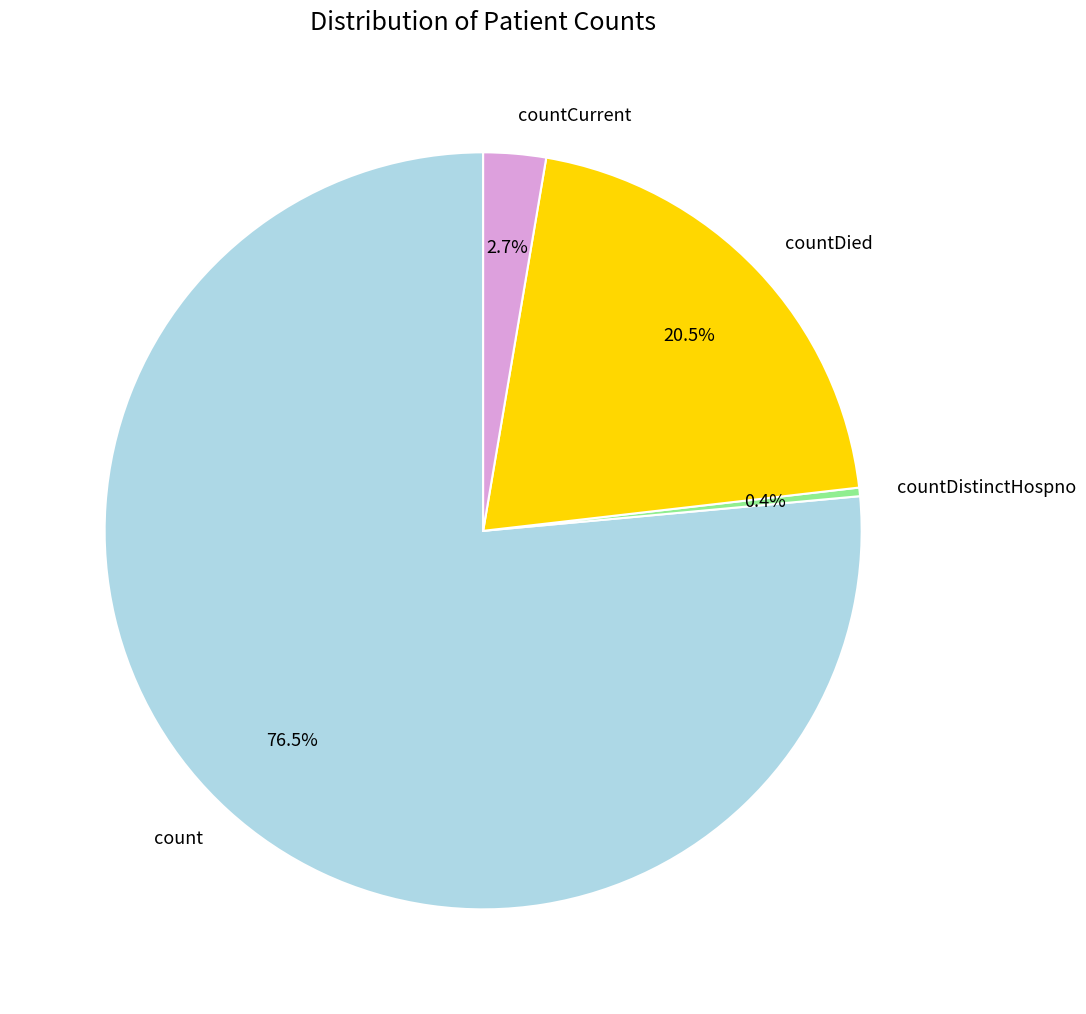

Between countDied and count, which is larger?

count